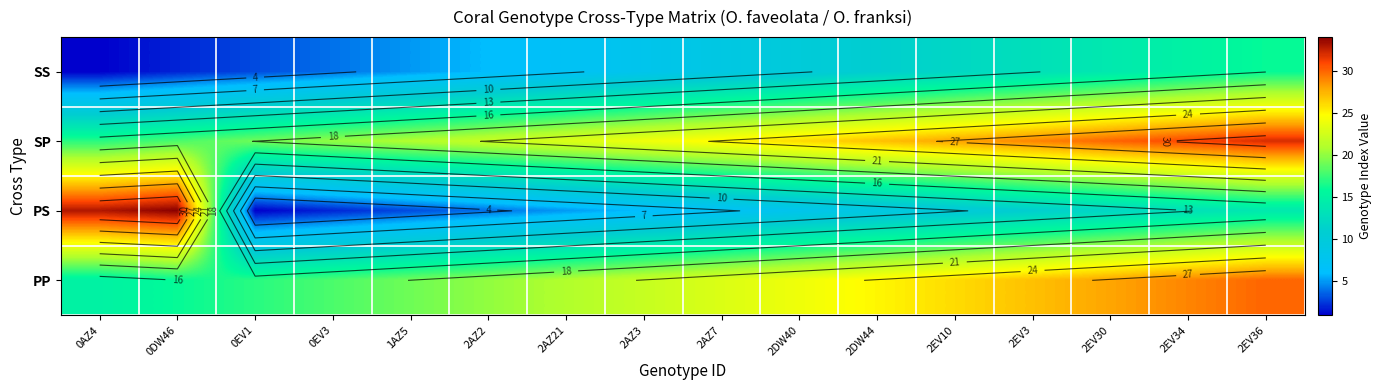

What is the minimum value shown in the chart?

1